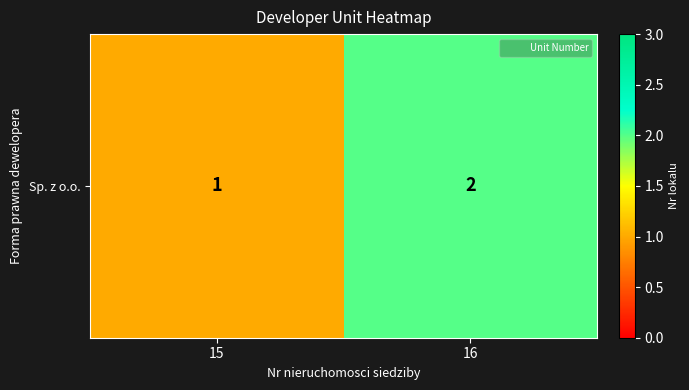

What is the ratio of the value at 15 to the value at 16?

0.5